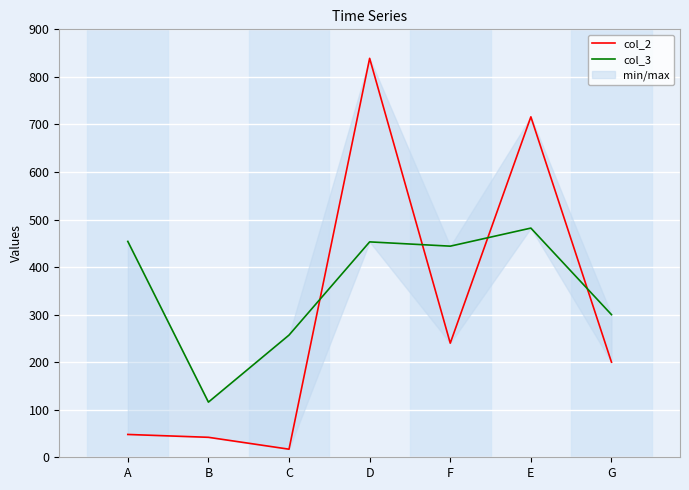

Between A and B, which series saw the biggest shift?

col_3